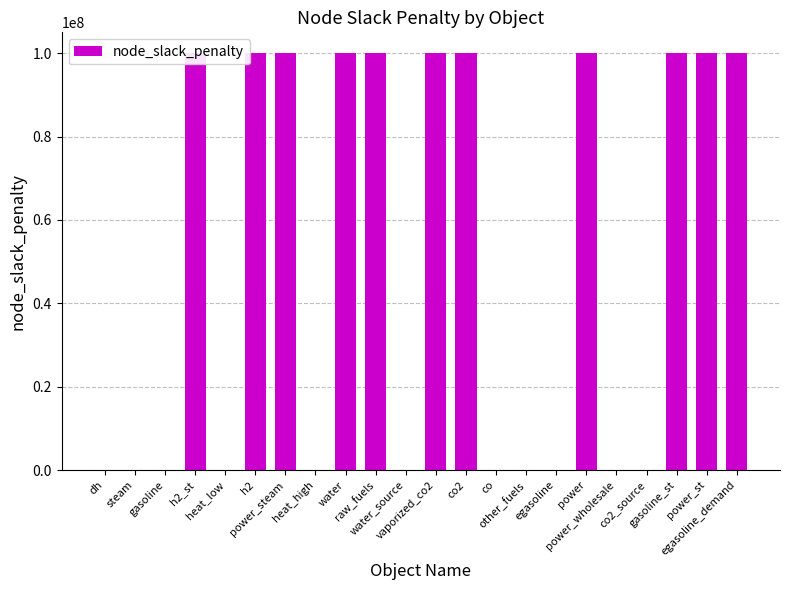

How many values are below 100000000?

11